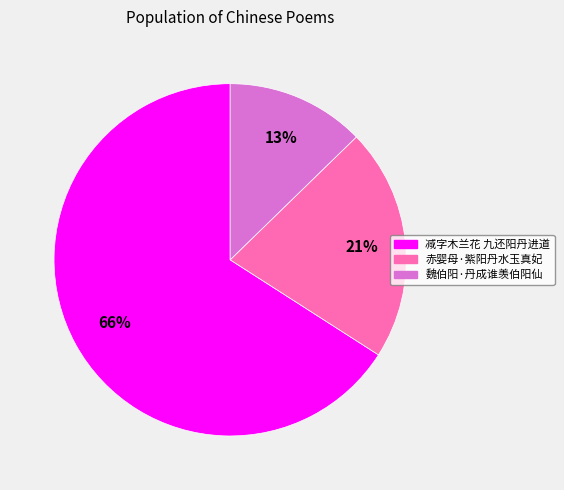

Between 减字木兰花 九还阳丹进道 and 魏伯阳·丹成谁羡伯阳仙, which is larger?

减字木兰花 九还阳丹进道